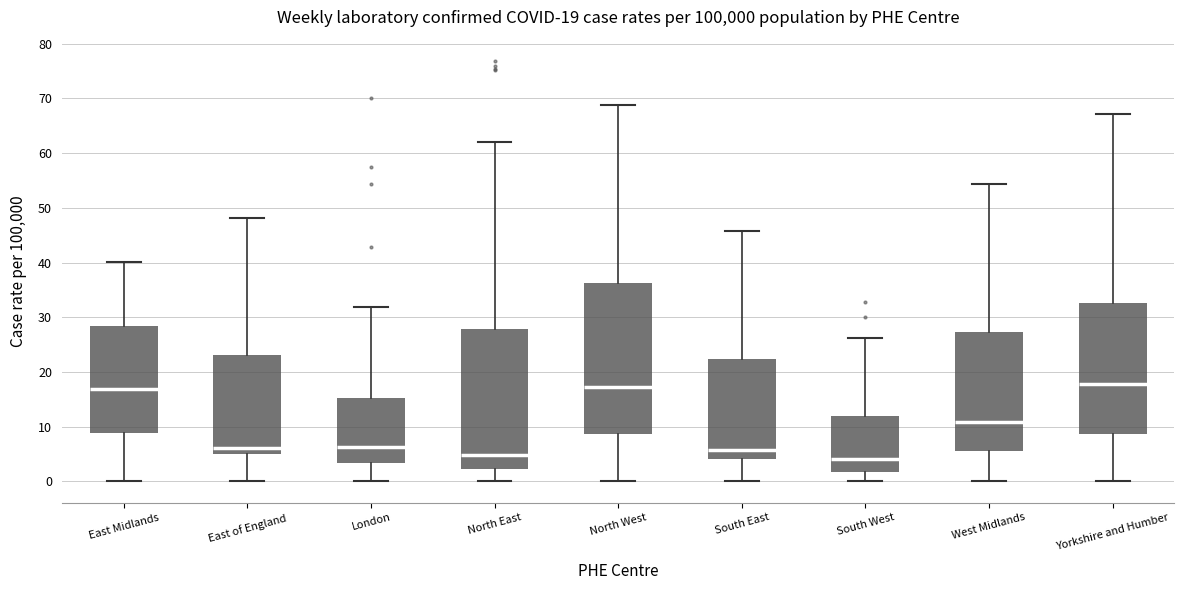

Which box is the tallest, from its lower edge to its upper edge?

North West